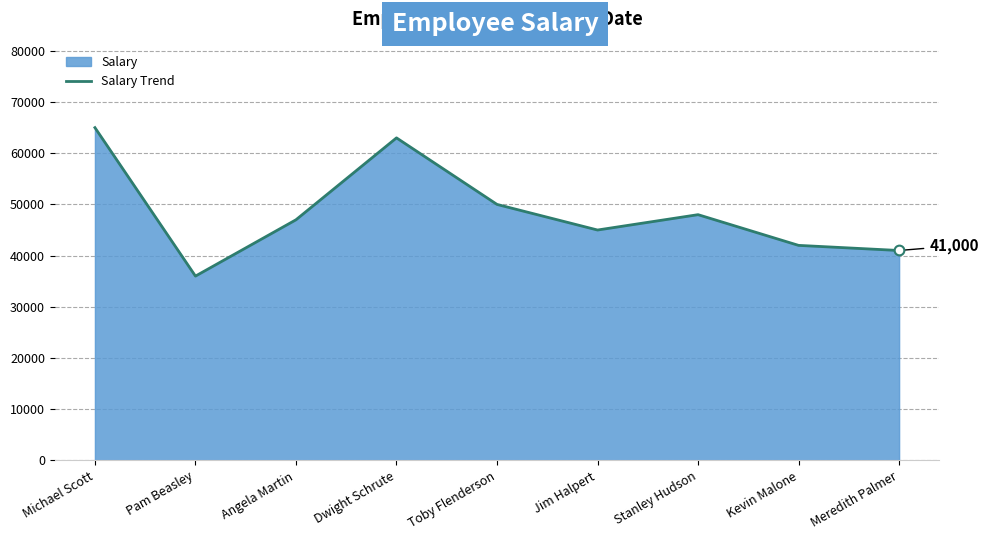

Is it true that the value at Stanley Hudson is 48000?

True